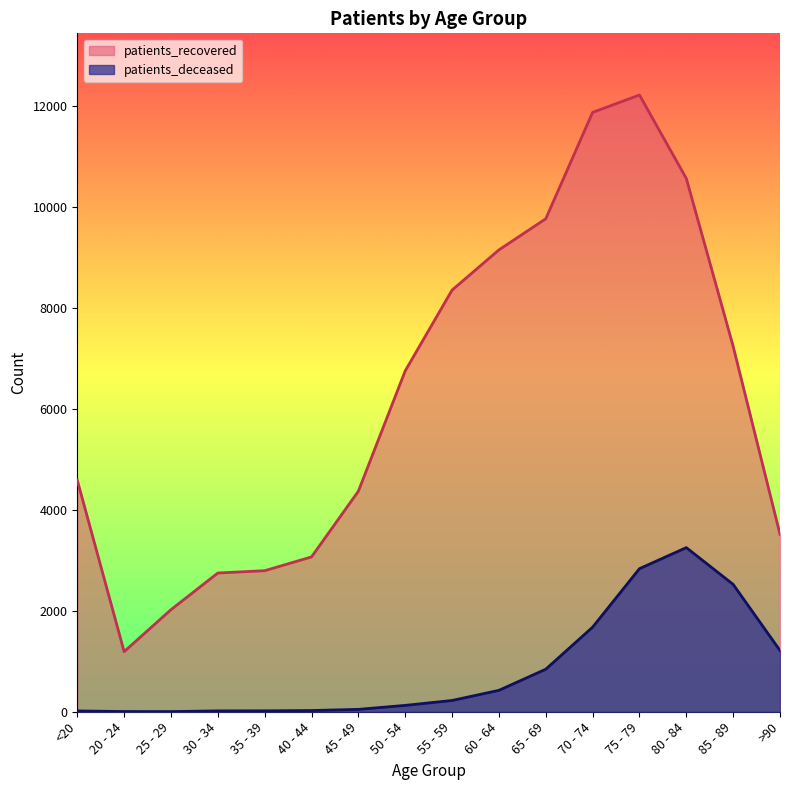

At how many categories does at least one series exceed 3943?

10